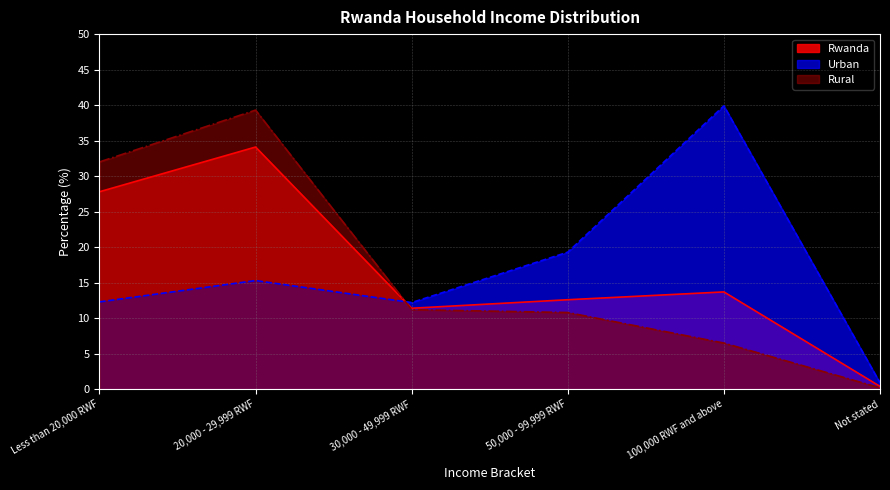

Which series has the widest spread of values?

Rural